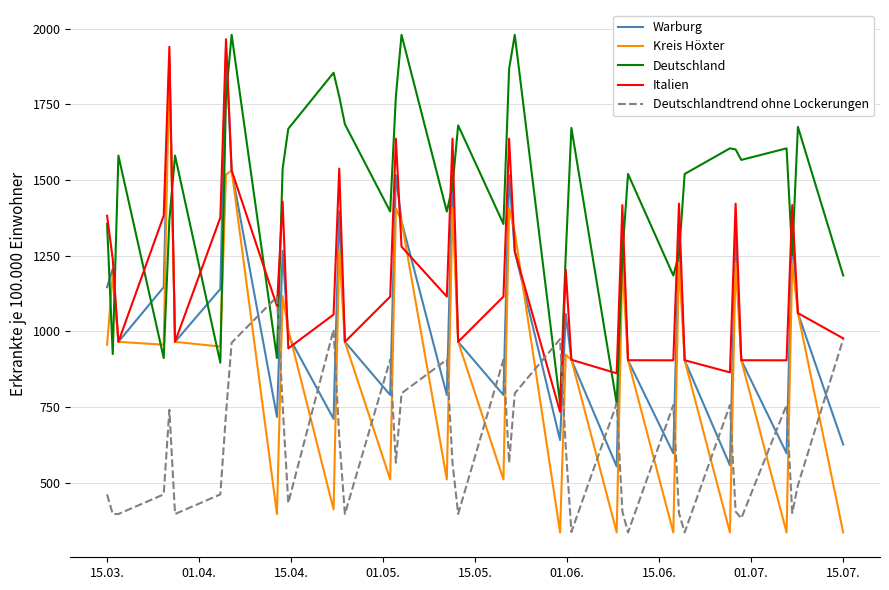

What is the average value of the Deutschland series?

1459.7